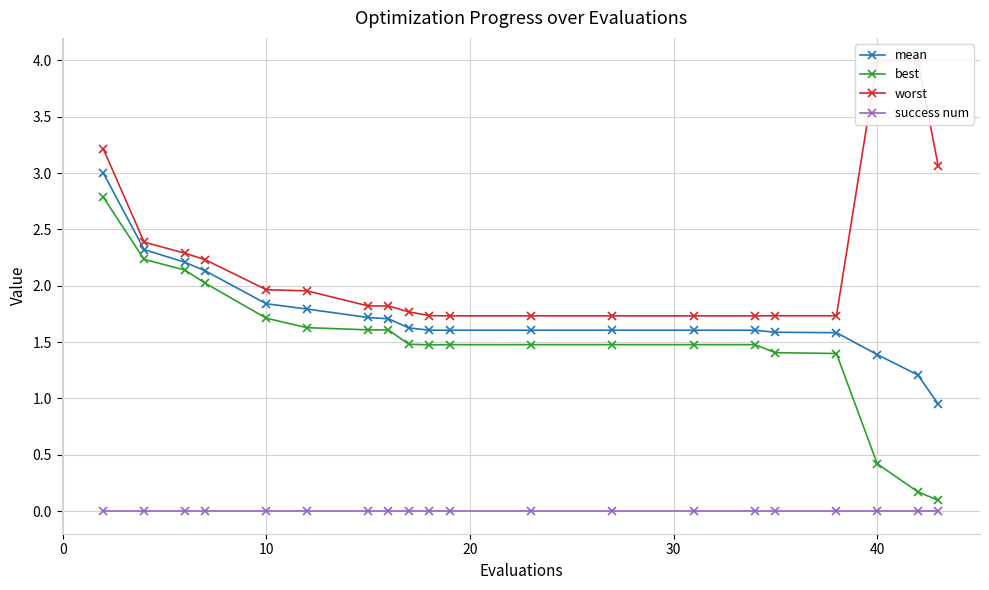

How many values in the best series exceed 1?

17